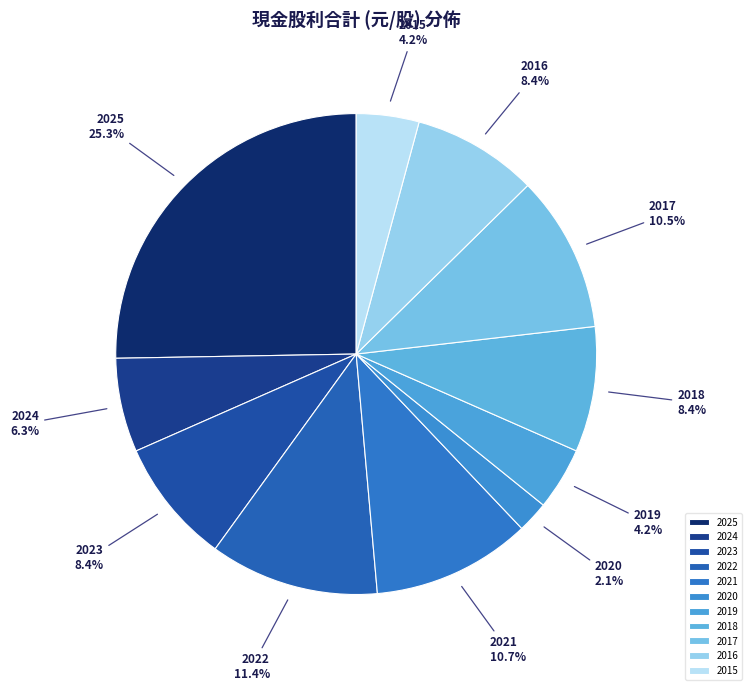

How many segments does this pie chart have?

11